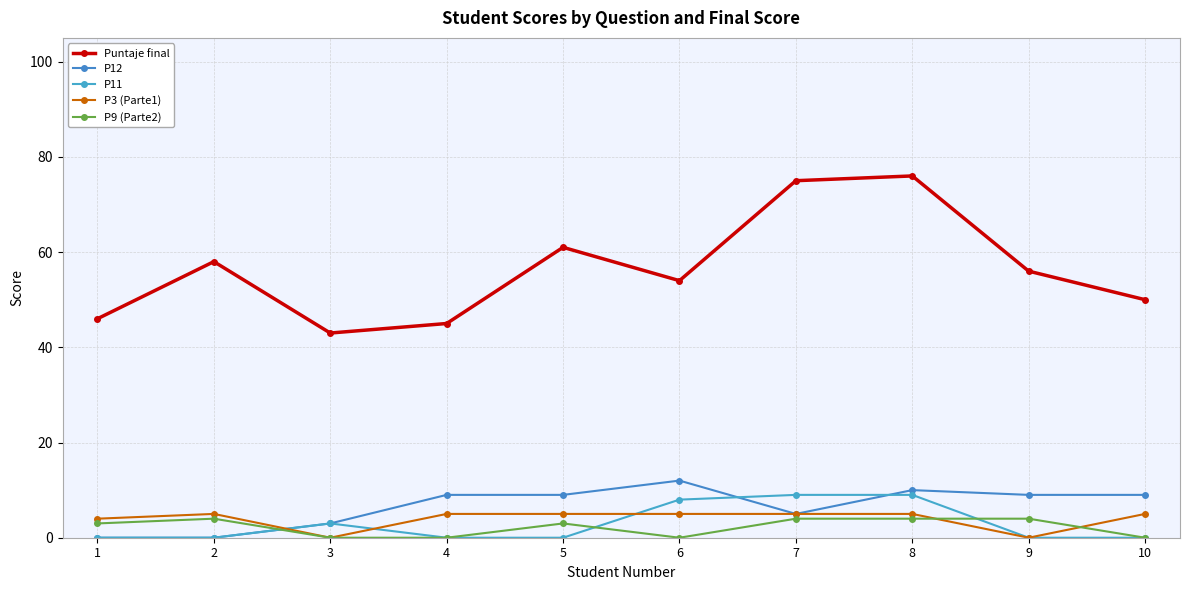

Reading left to right, transcribe all the data shown in this chart.

Puntaje final: 46	58	43	45	61	54	75	76	56	50
P12: 0	0	3	9	9	12	5	10	9	9
P11: 0	0	3	0	0	8	9	9	0	0
P3 (Parte1): 4	5	0	5	5	5	5	5	0	5
P9 (Parte2): 3	4	0	0	3	0	4	4	4	0